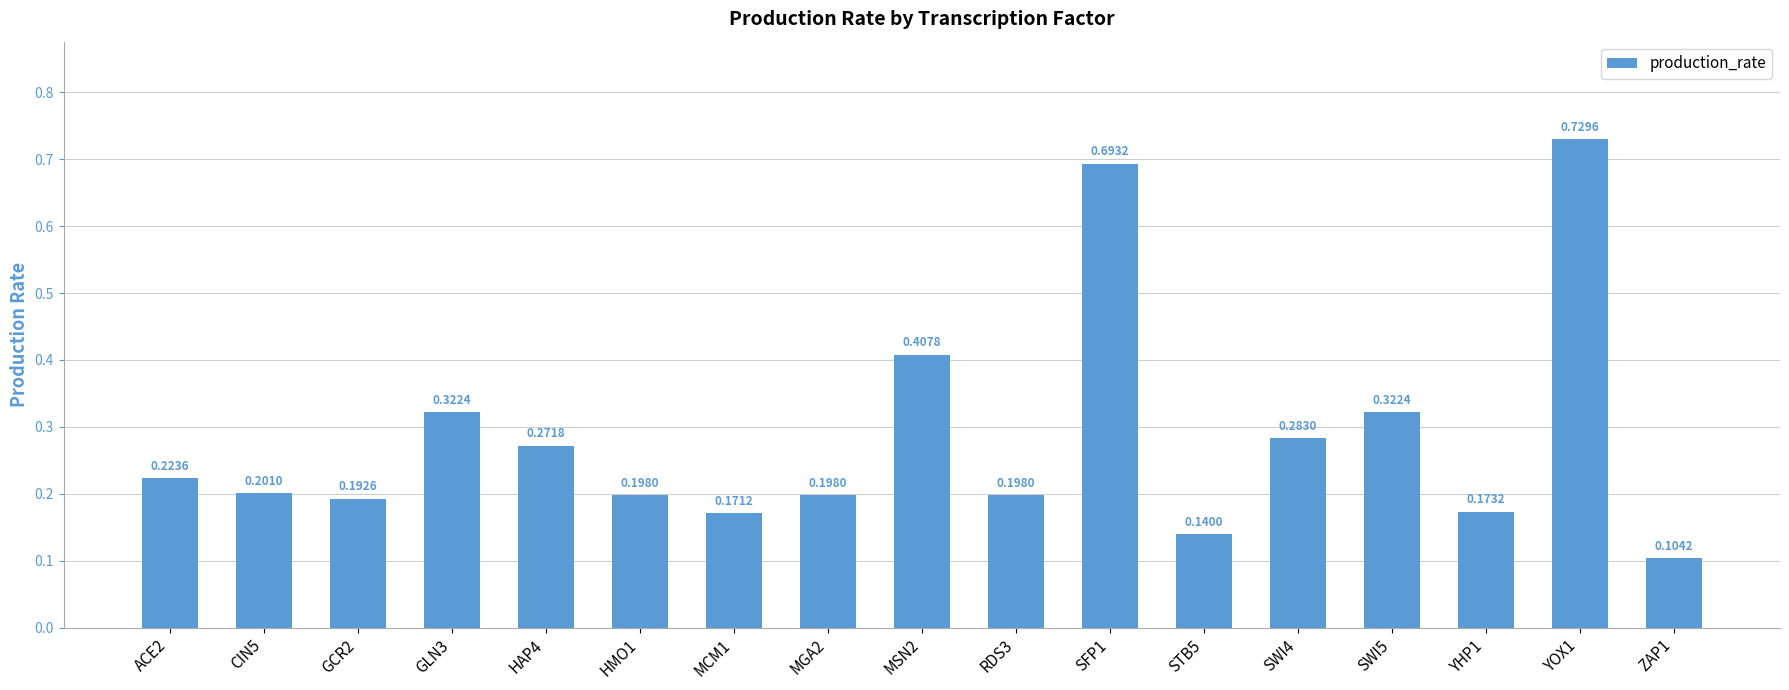

Which label corresponds to the largest value in the chart?

YOX1